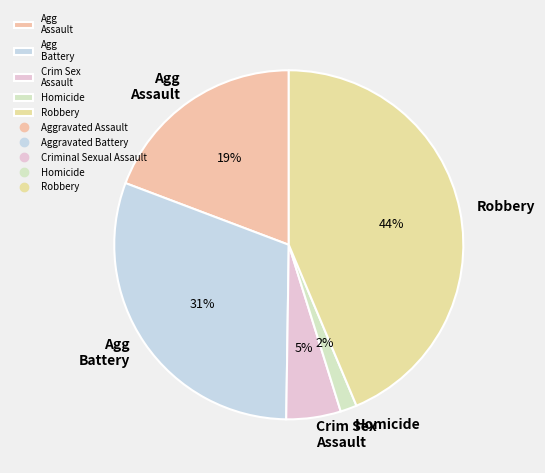

Is there a majority slice in this chart?

No